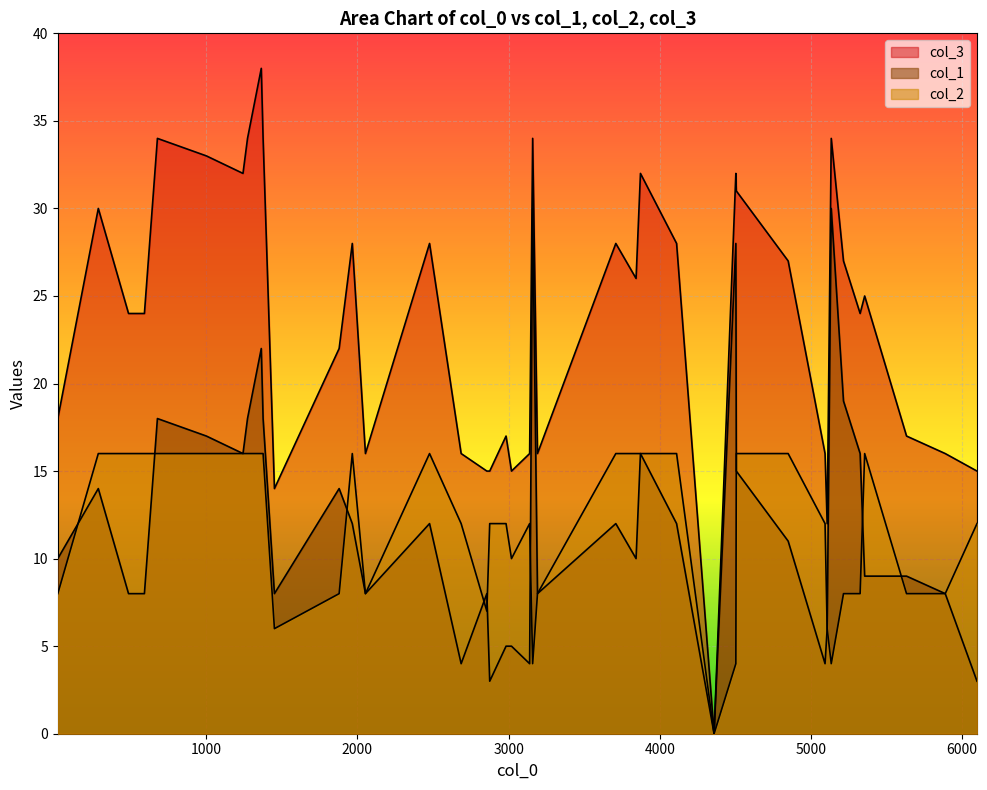

How many lines are shown in the chart?

3